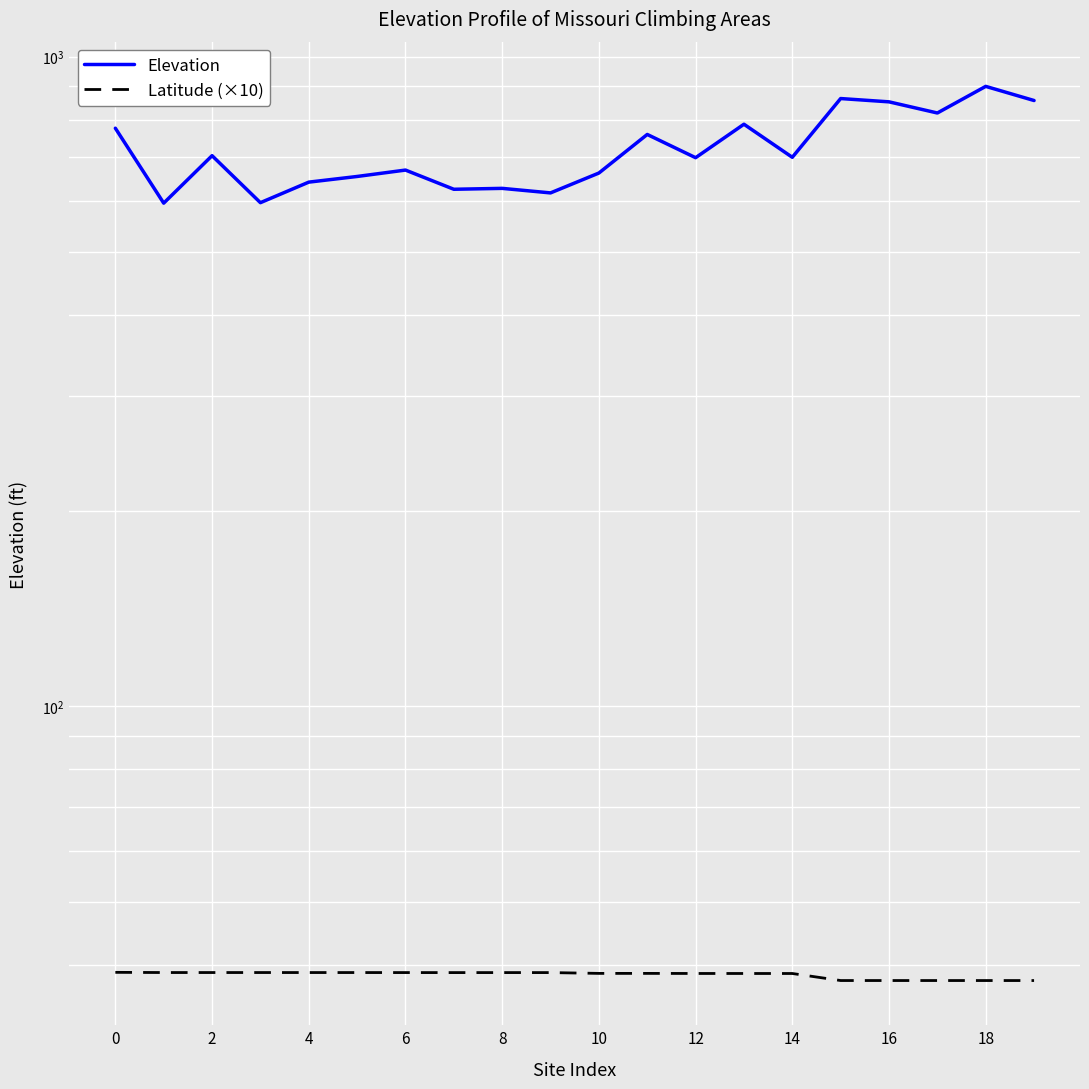

List the series in order of their overall mean, highest first.

Elevation, Latitude (×10)